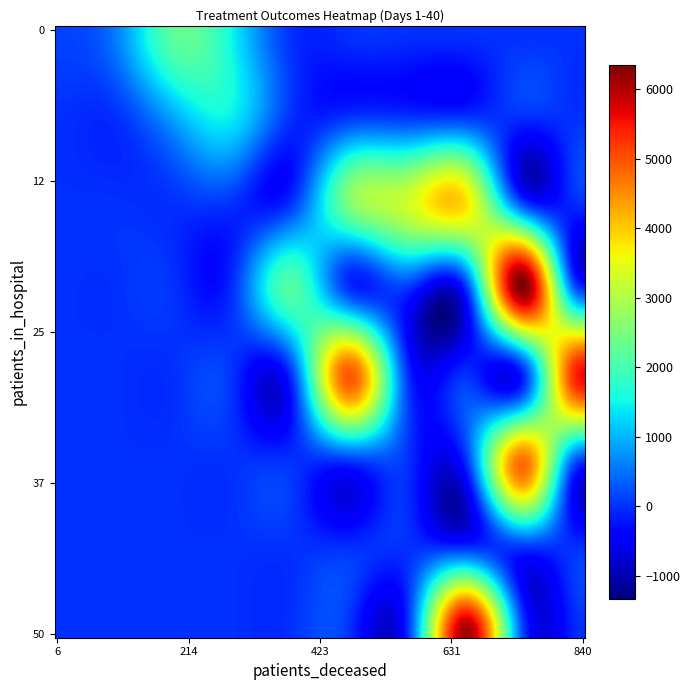

Which series has the largest range (max minus min)?

4